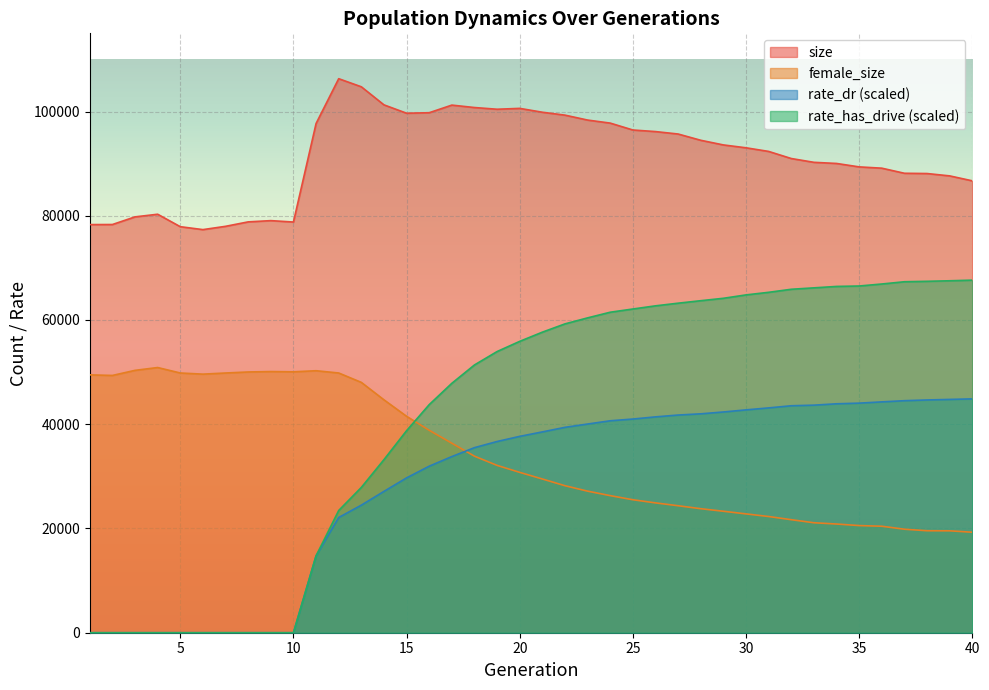

What is the difference between the maximum and minimum values in the rate_has_drive series?

67645.1